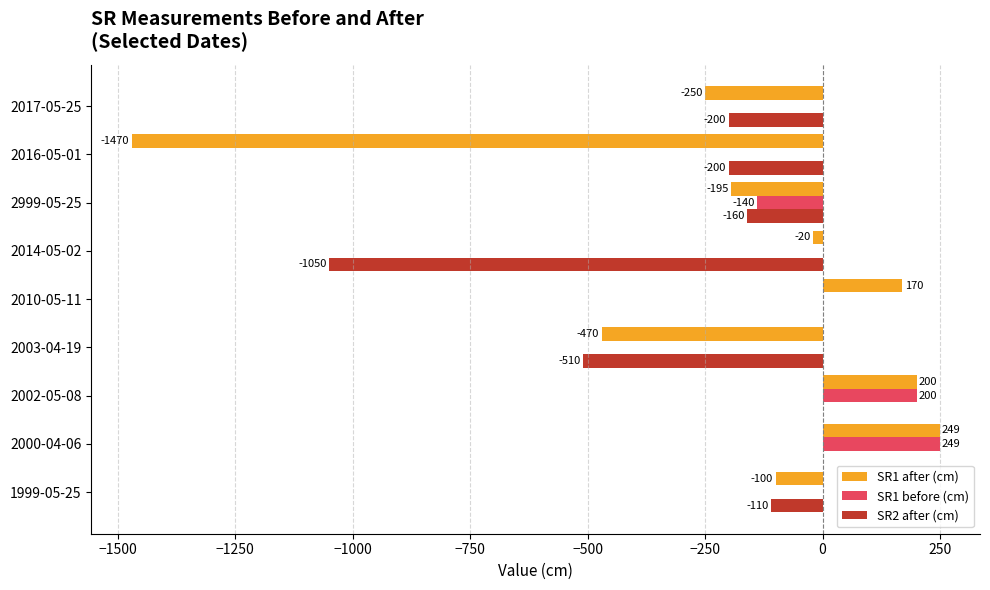

How many series are shown in this chart?

3